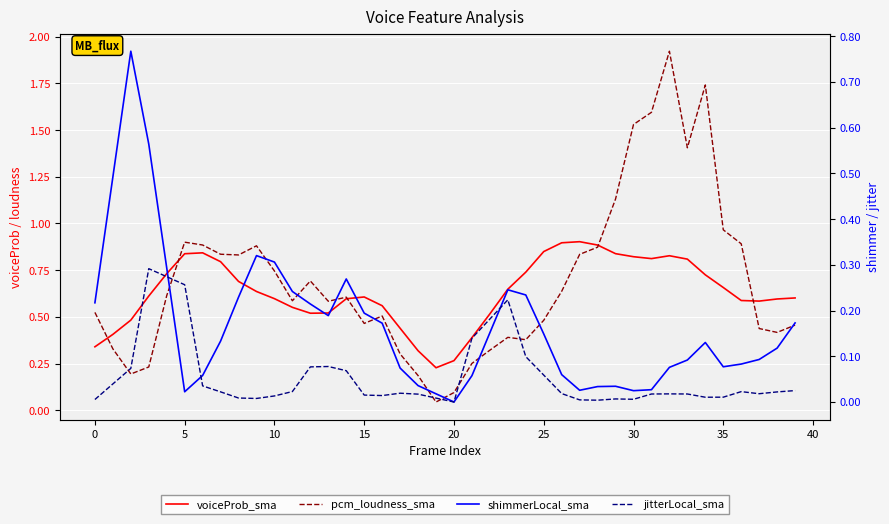

At which category does the chart reach its minimum across all series?

20